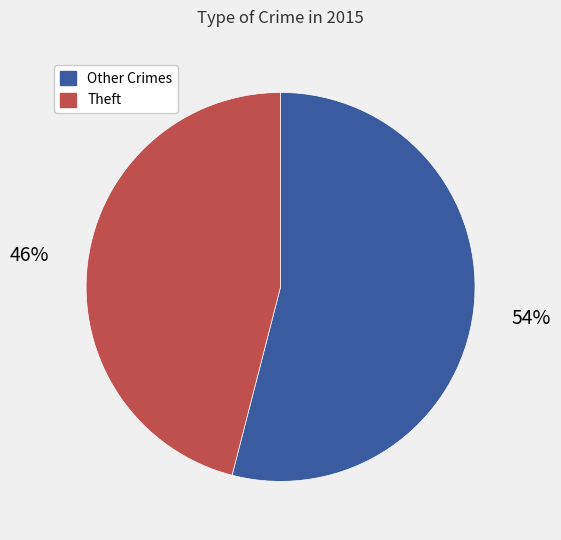

Does any single category account for the majority?

Yes